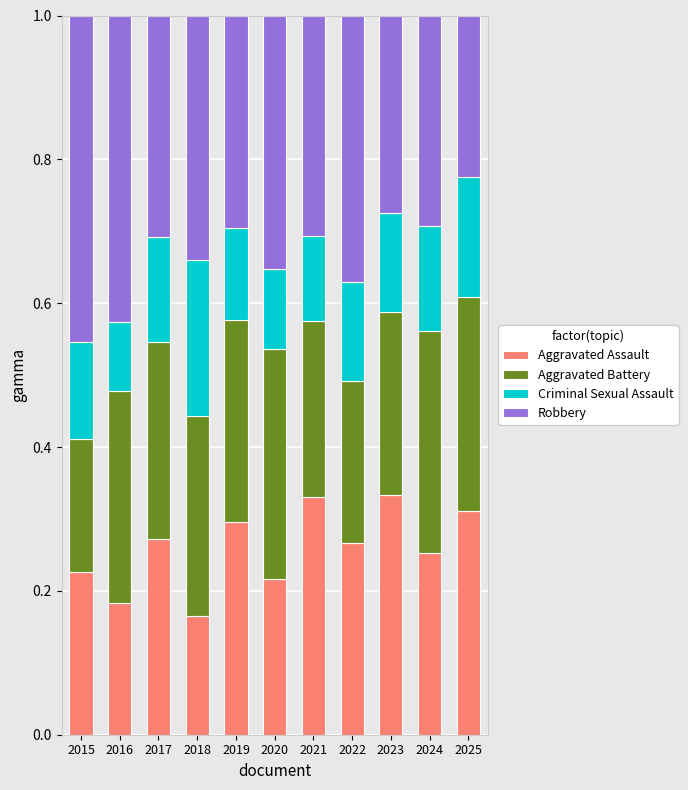

What is the total value across all series at 2025?

1.0